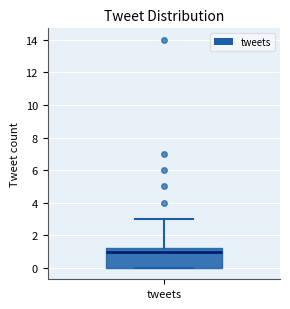

Where does the upper whisker of the box for tweets end on the y-axis? The values are not printed on the chart, so give them approximately, as read against the axis.

3.0